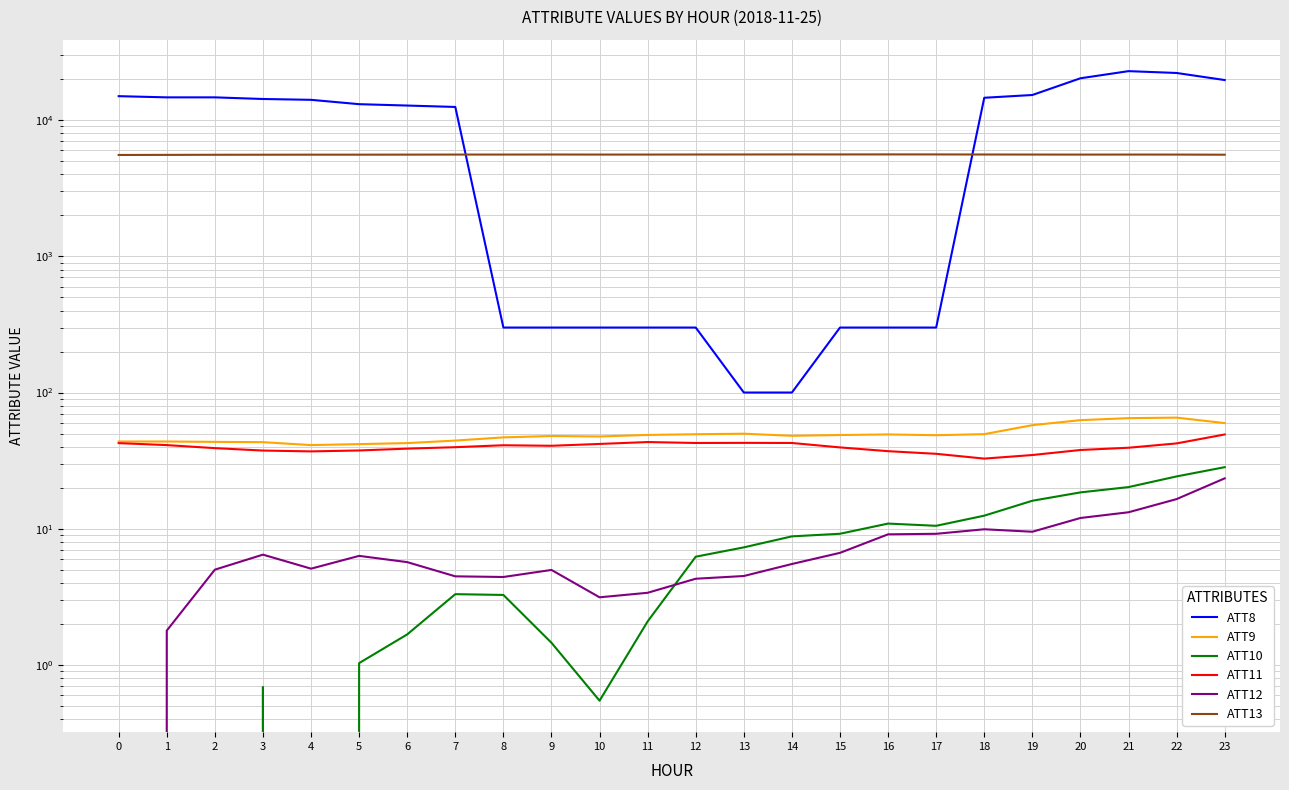

At 1, list the series in order from smallest to largest.

ATT10, ATT12, ATT11, ATT9, ATT13, ATT8